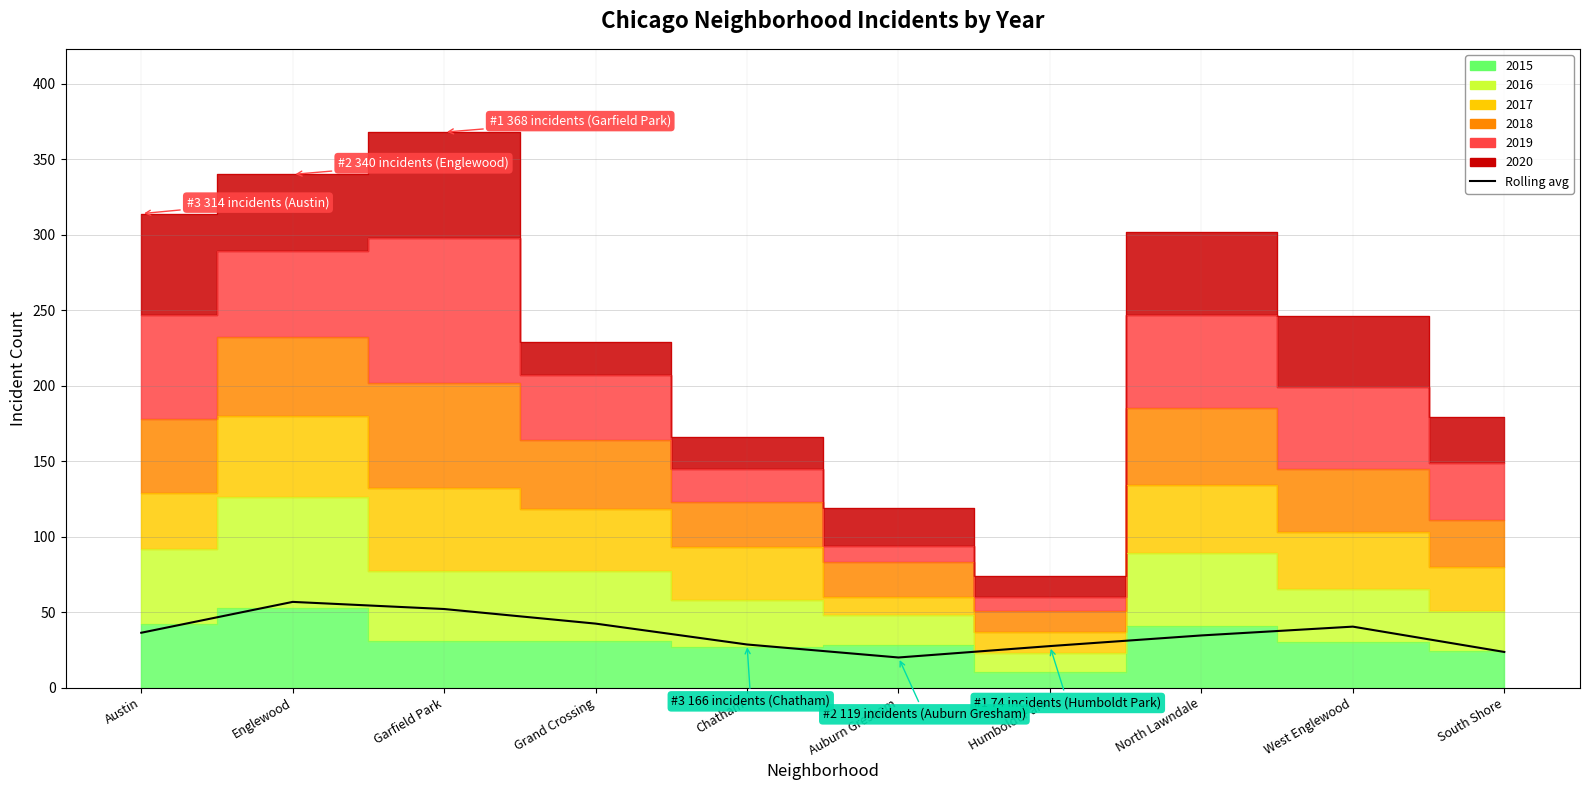

What is the label of the 2nd point from the right?

West Englewood